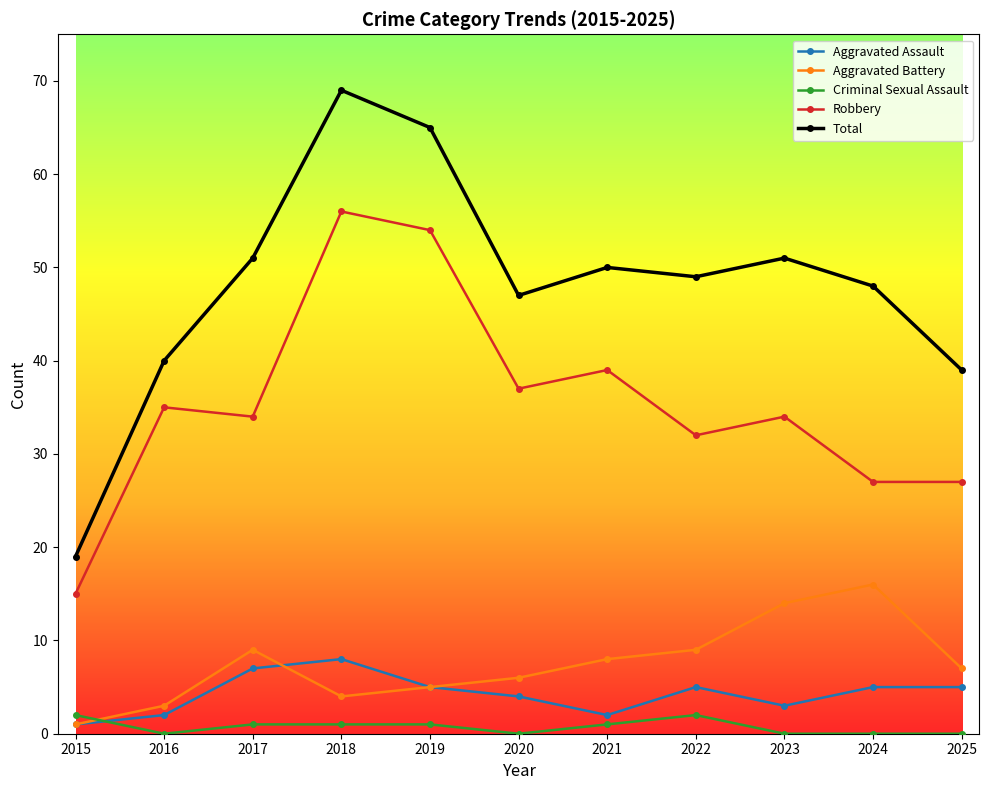

What is the value of the Aggravated Assault point at the 10th from the left?

5